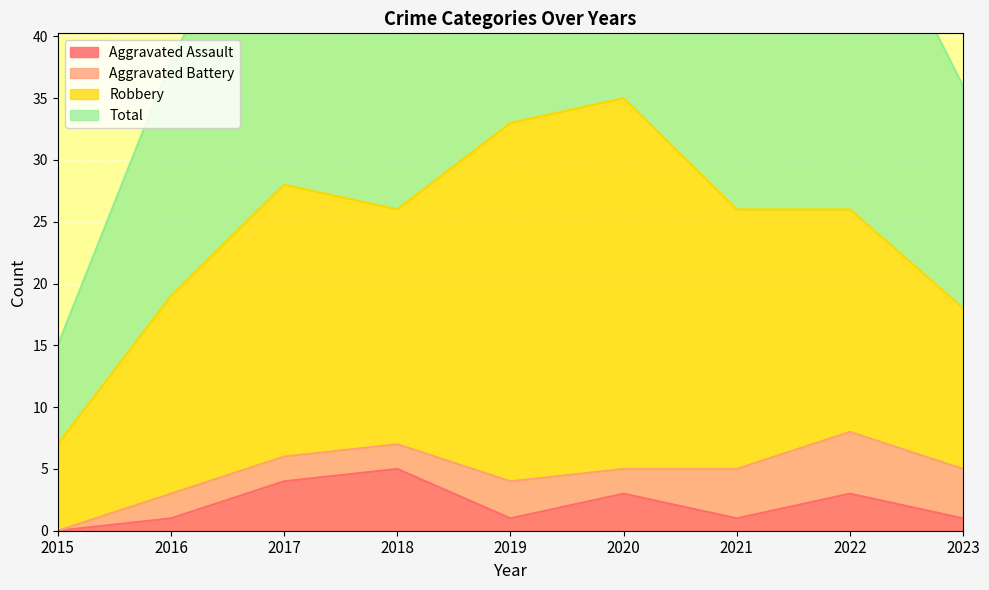

Where is Total nearest to the value 42?

2016